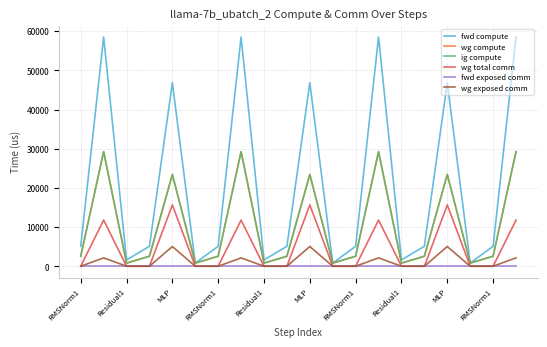

Is this an area chart (filled region under the line)?

No